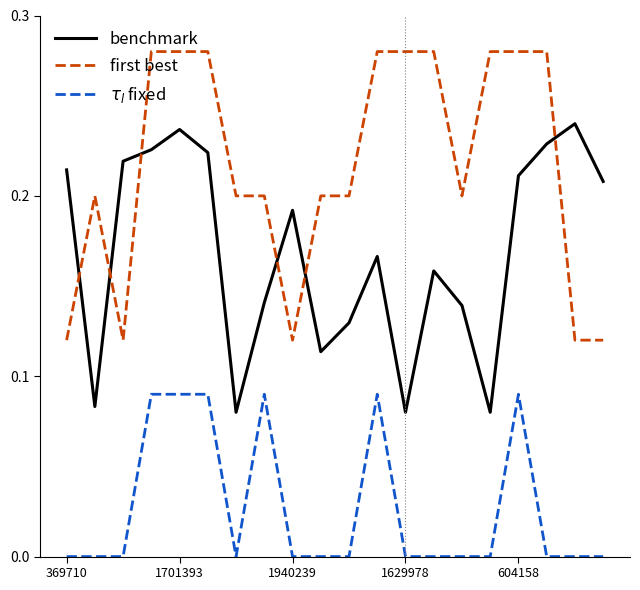

True or false: benchmark and first best cross at least once.

True